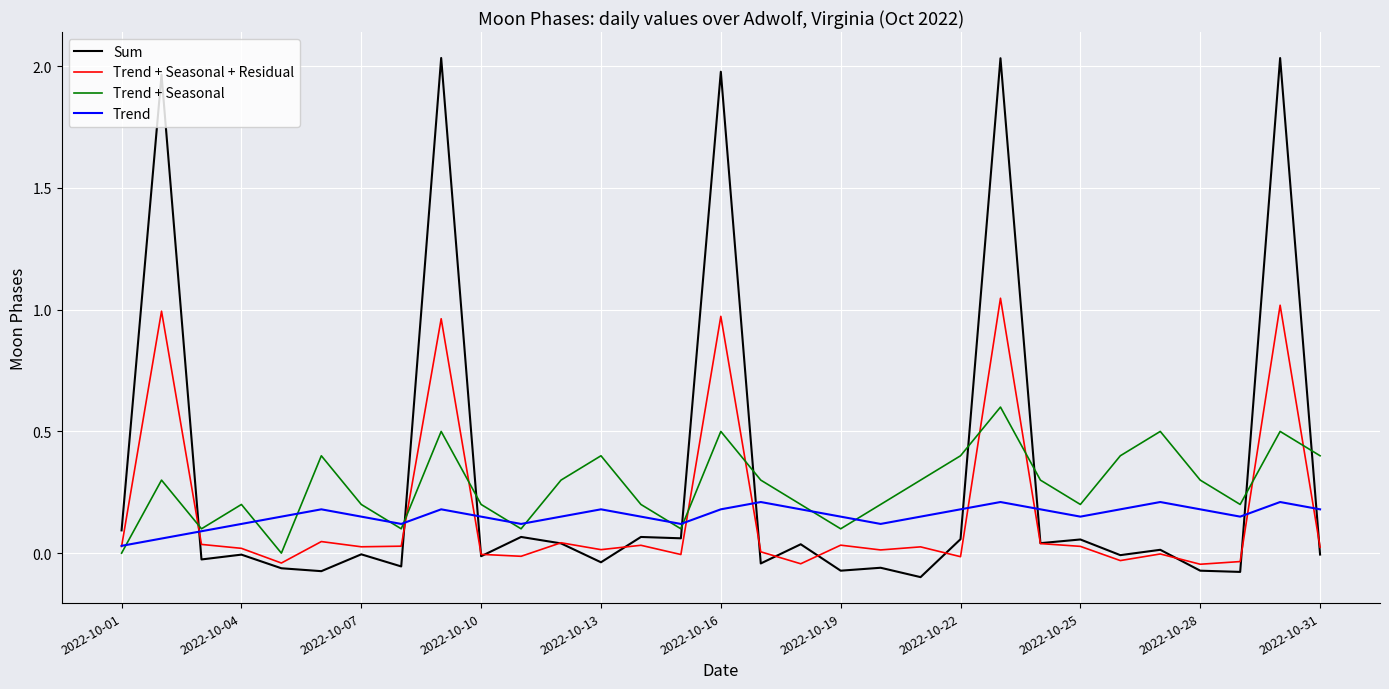

True or false: Sum has more than 0 points higher than both neighbors.

True